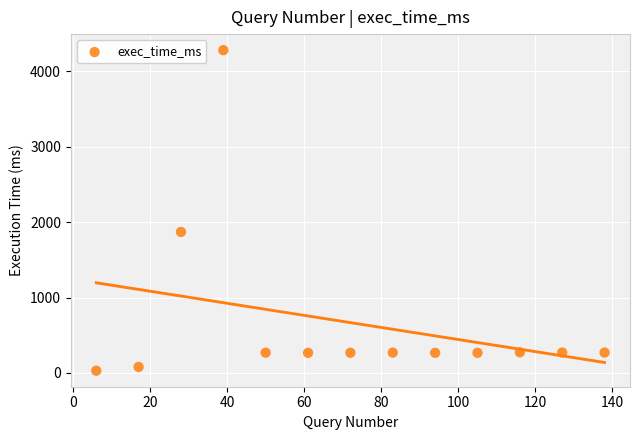

What is the range of X values (max minus min)?

132